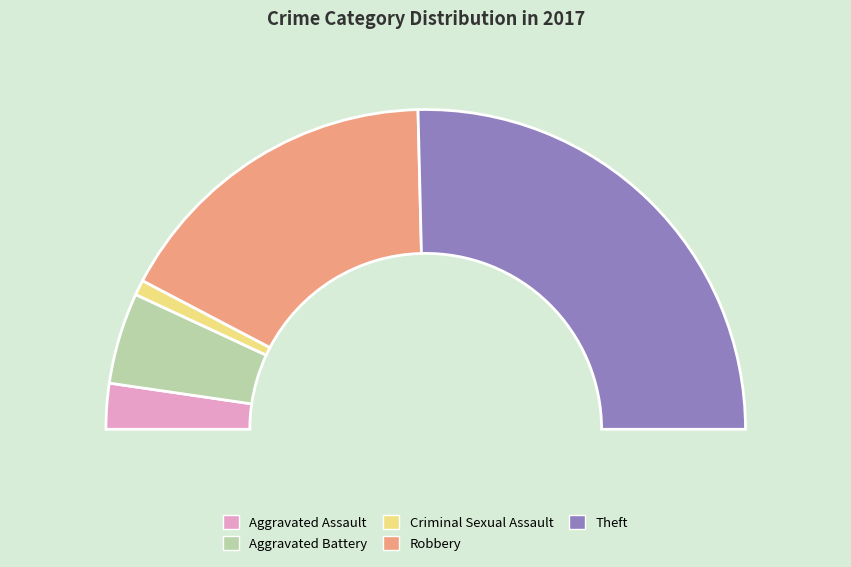

Is it true that Aggravated Assault is 5% of the pie?

True